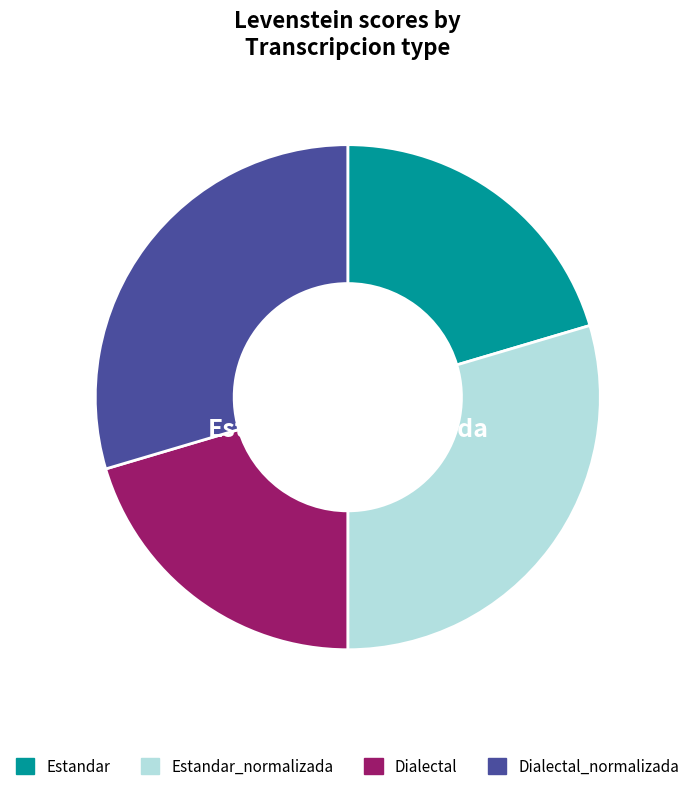

What is the ratio of the value at Estandar to the value at Dialectal_normalizada?

0.7